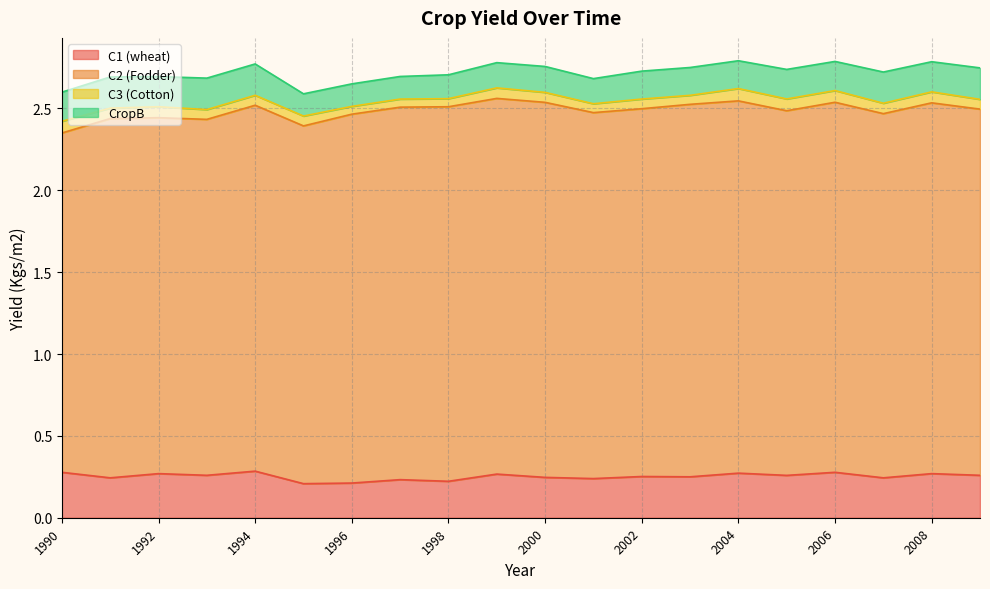

What is the highest value of the C3 (Cotton) series?

0.1